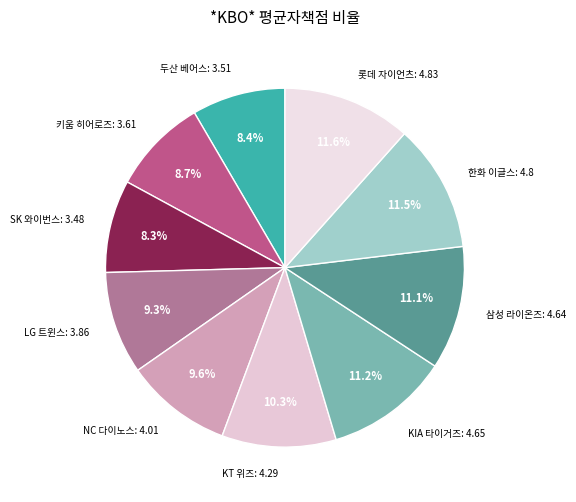

How many slices are in this pie chart?

10